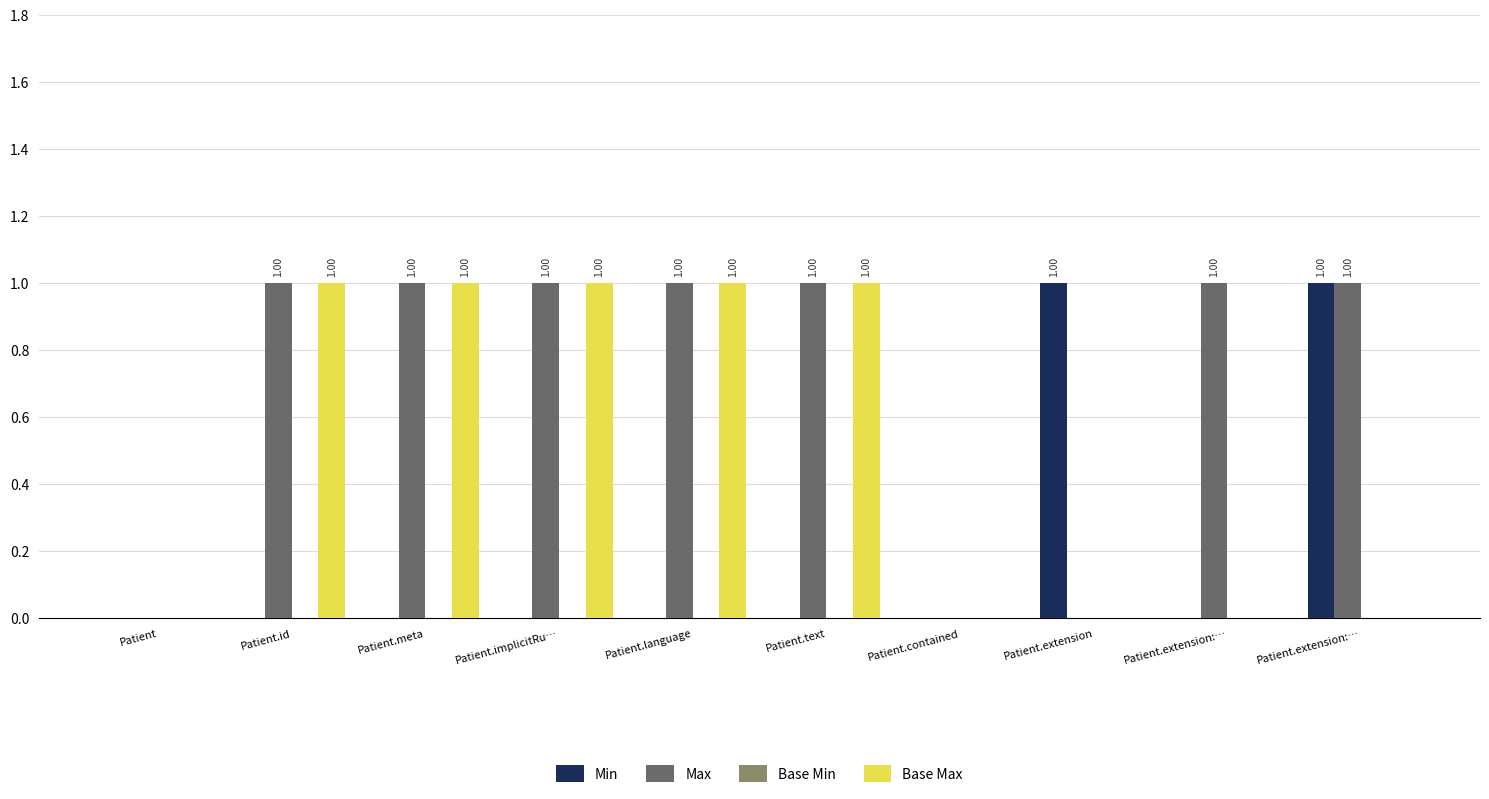

Which series has the widest spread of values?

Min